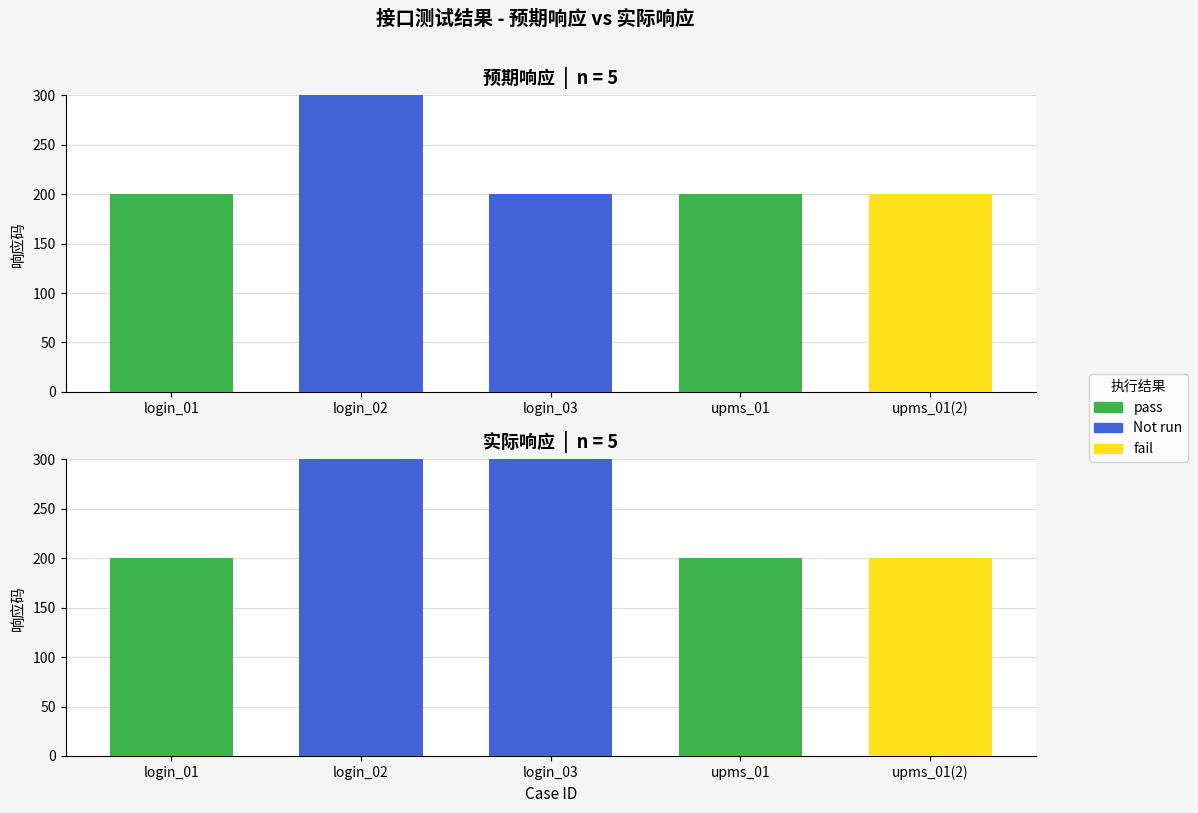

At which category is the sum across all series the highest?

login_02